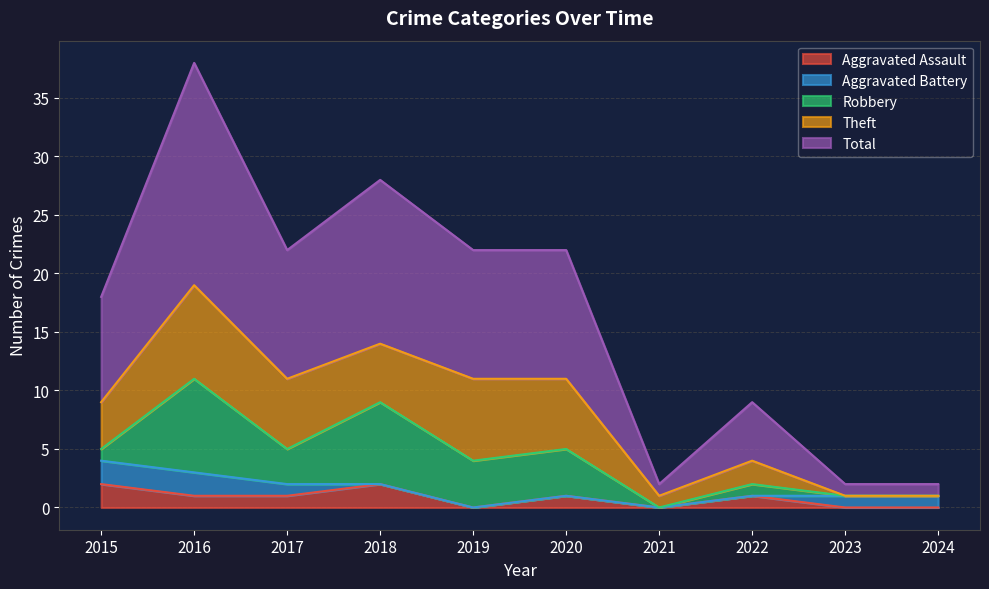

True or false: Robbery and Total intersect in this chart.

False